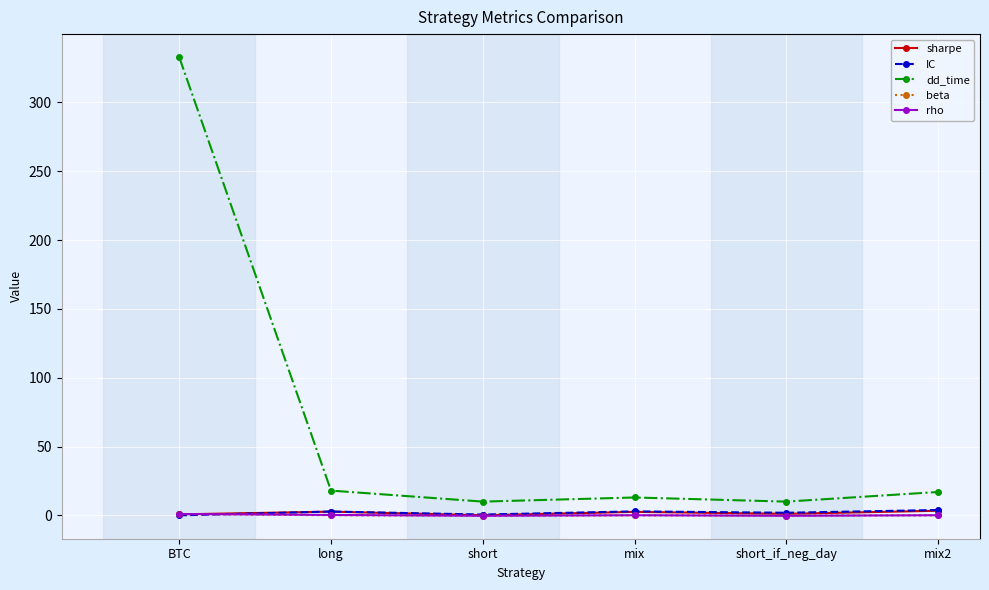

What is the label of the 1st point from the right?

mix2